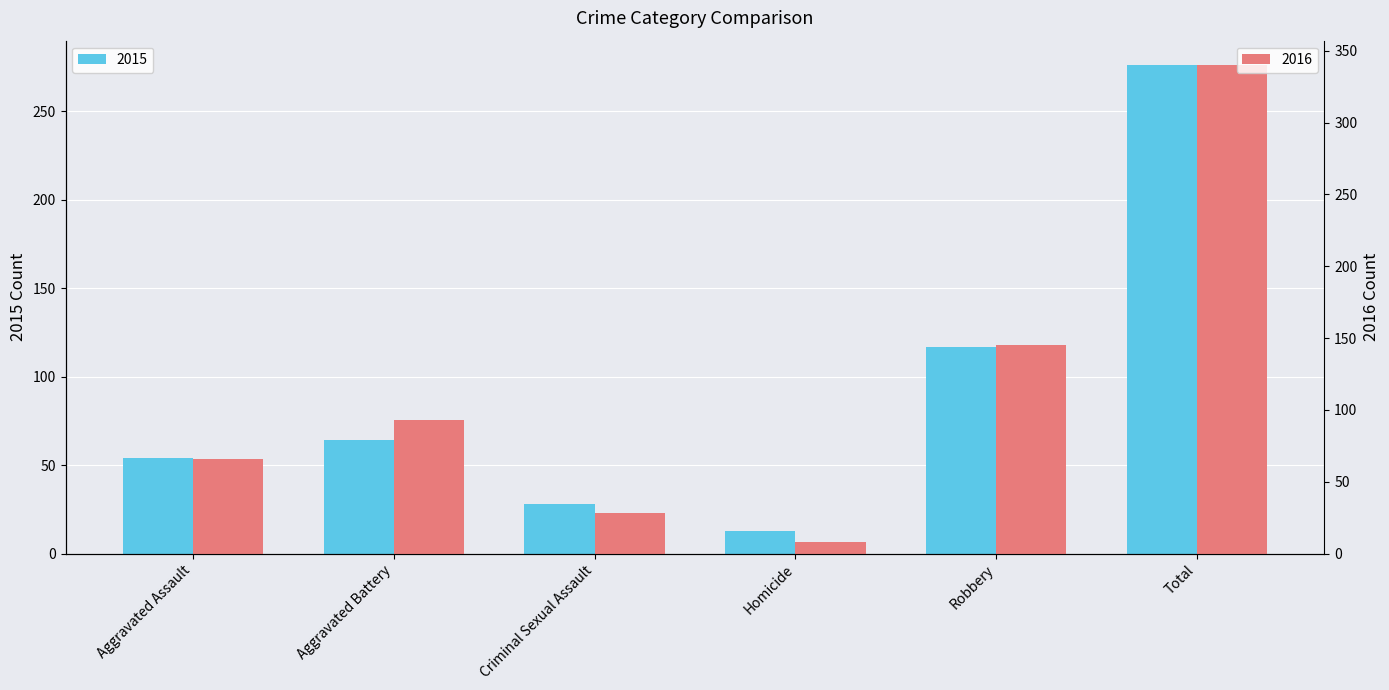

What is the difference between the maximum and minimum values in the 2015 series?

263